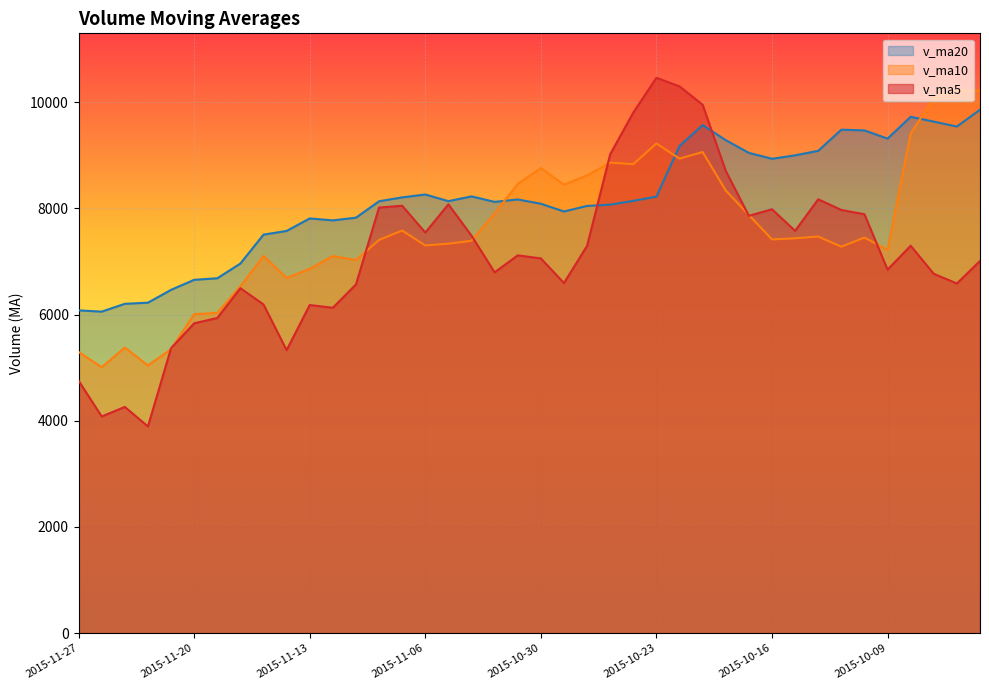

Which series changed the most between 2015-11-23 and 2015-10-16?

v_ma5